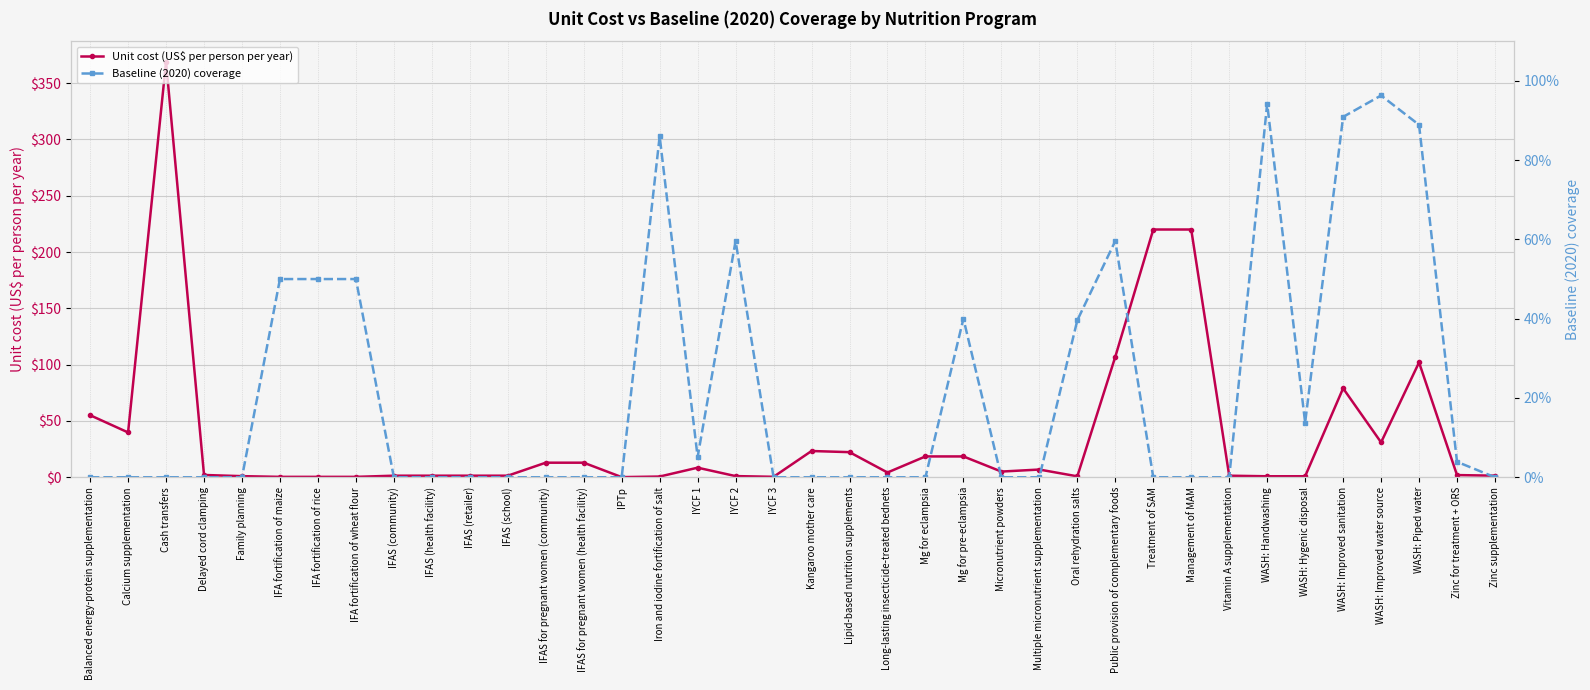

At which label is Baseline (2020) coverage closest to 0?

Balanced energy-protein supplementation